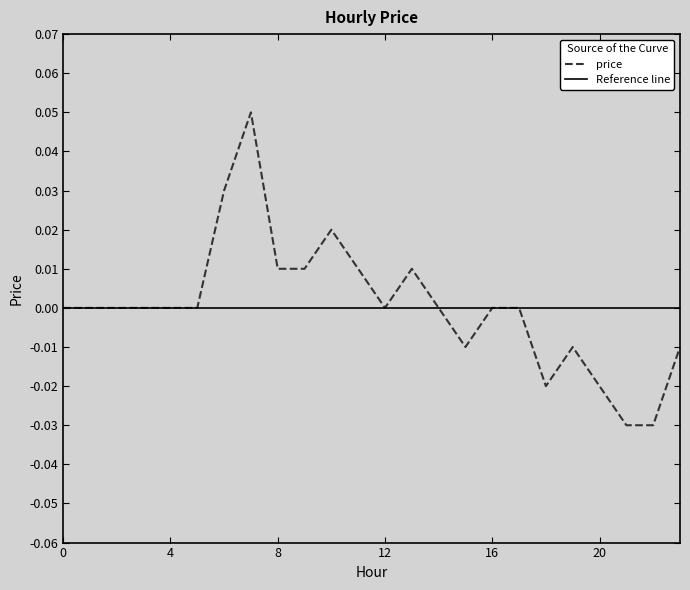

List the labels in order of value, largest first.

7, 6, 10, 8, 9, 11, 13, 0, 1, 2, 3, 4, 5, 12, 14, 16, 17, 15, 19, 23, 18, 20, 21, 22